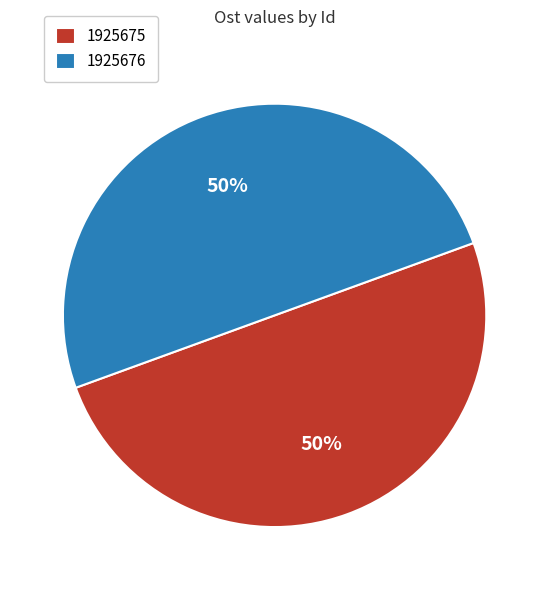

Combined, do 1925676 and 1925675 account for over 50%?

Yes